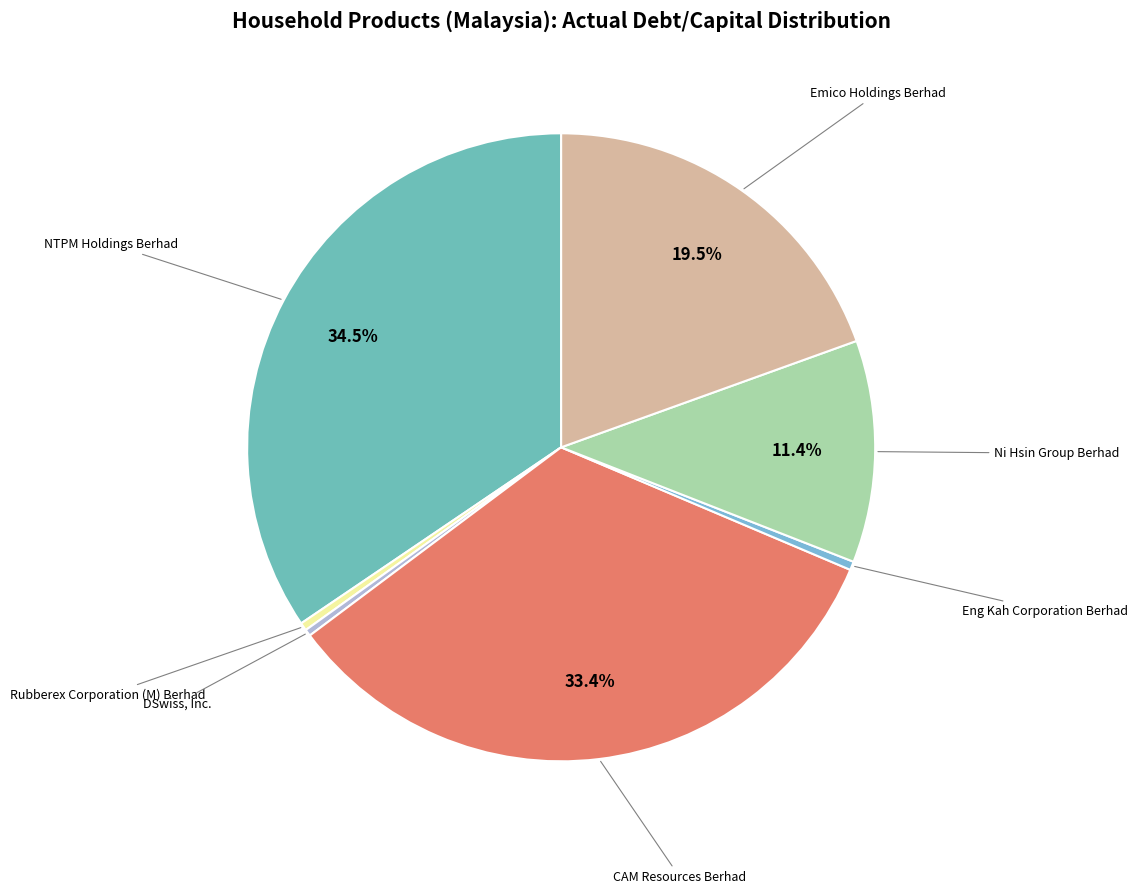

Does Ni Hsin Group Berhad represent more than half of the total?

No